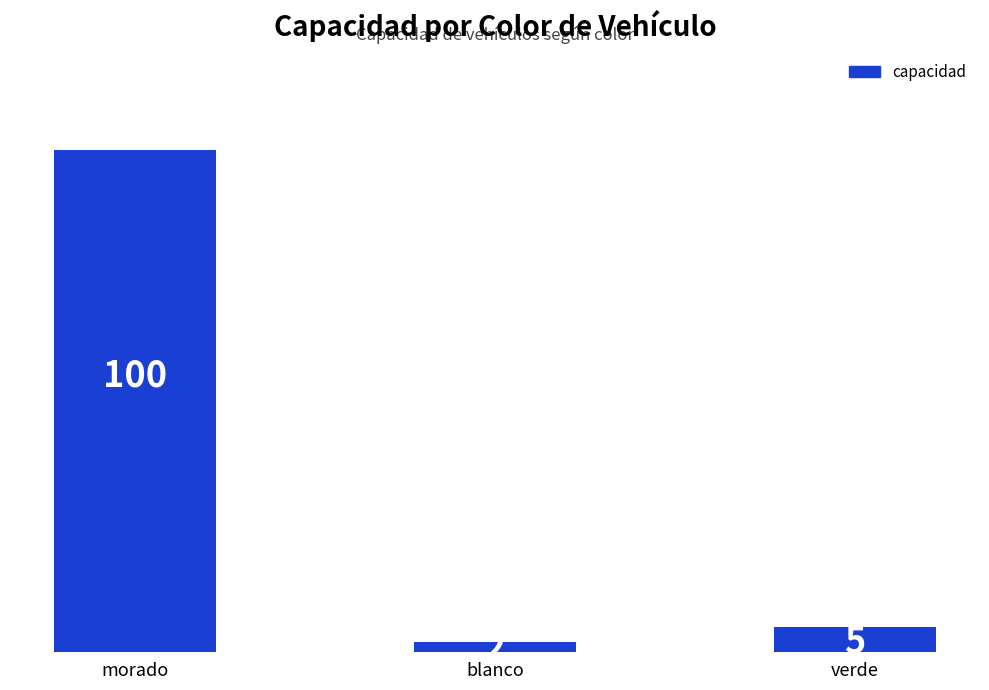

Reading left to right, list all the values displayed in this chart.

morado=100	blanco=2	verde=5